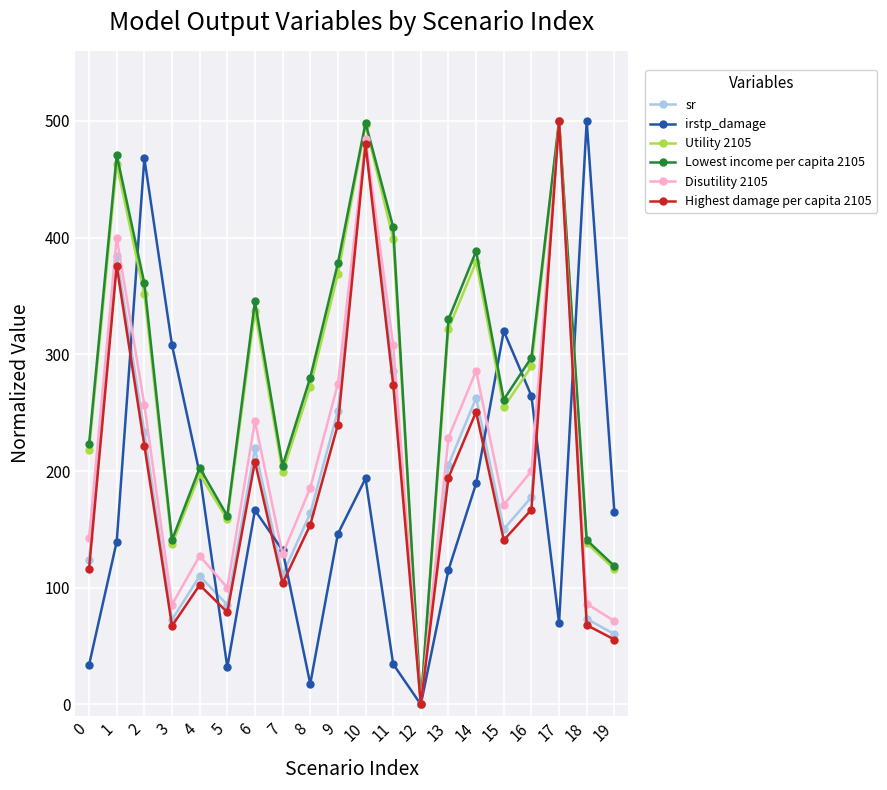

How many interior local peaks does the sr series have?

6